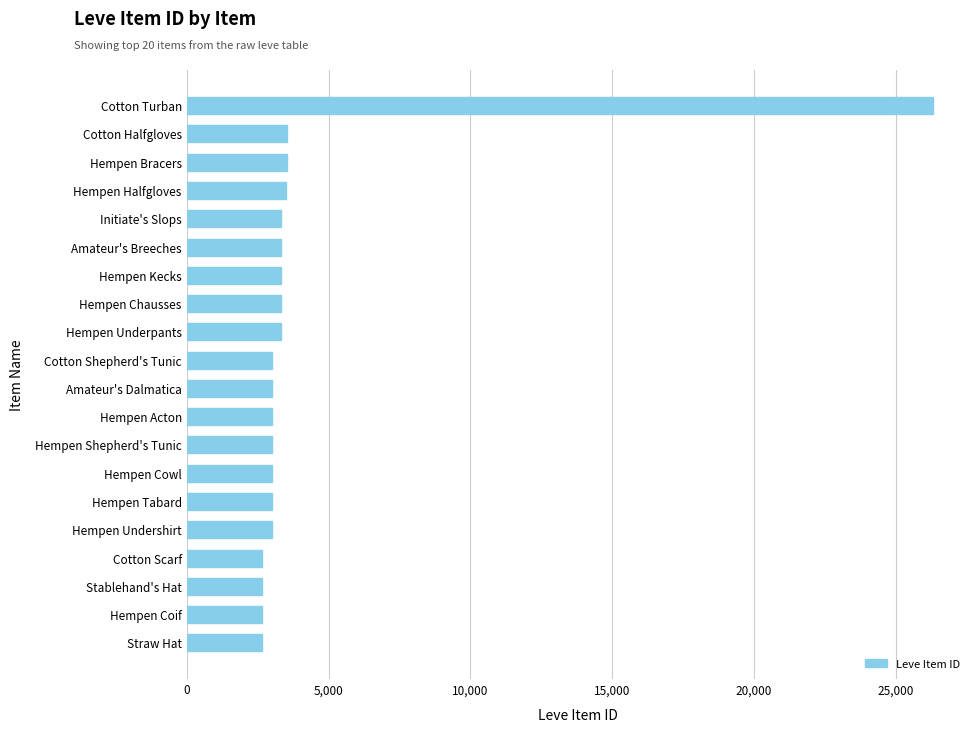

What is the maximum value shown in the chart?

26304